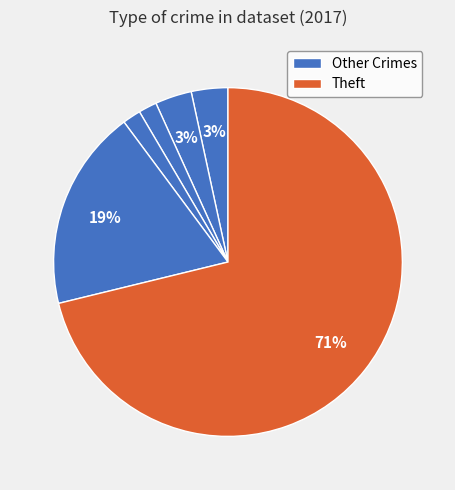

Count the number of slices in the pie.

6